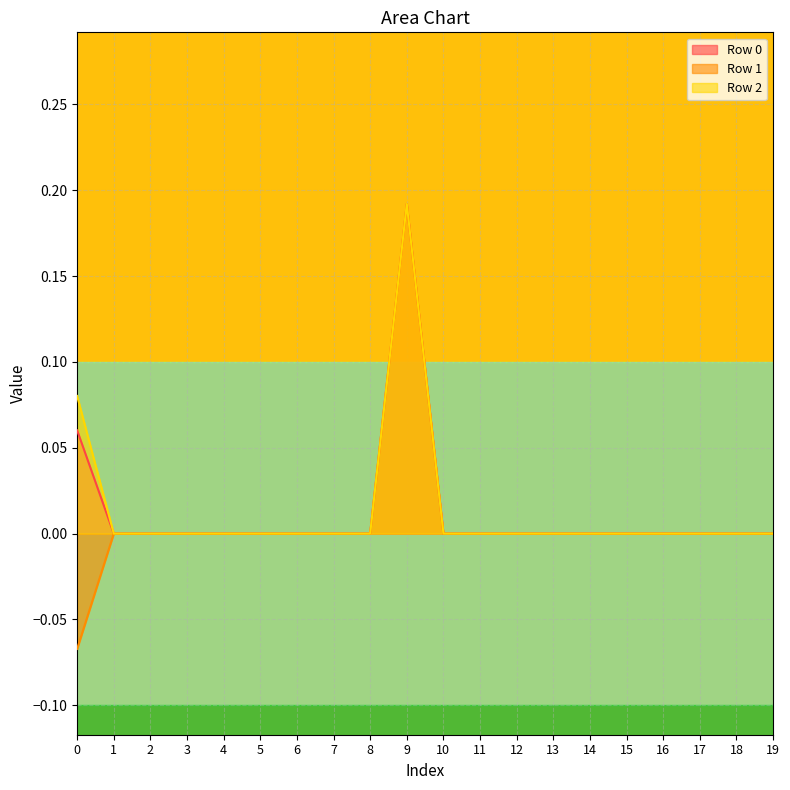

What is the sum of all Row 0 values?

0.3